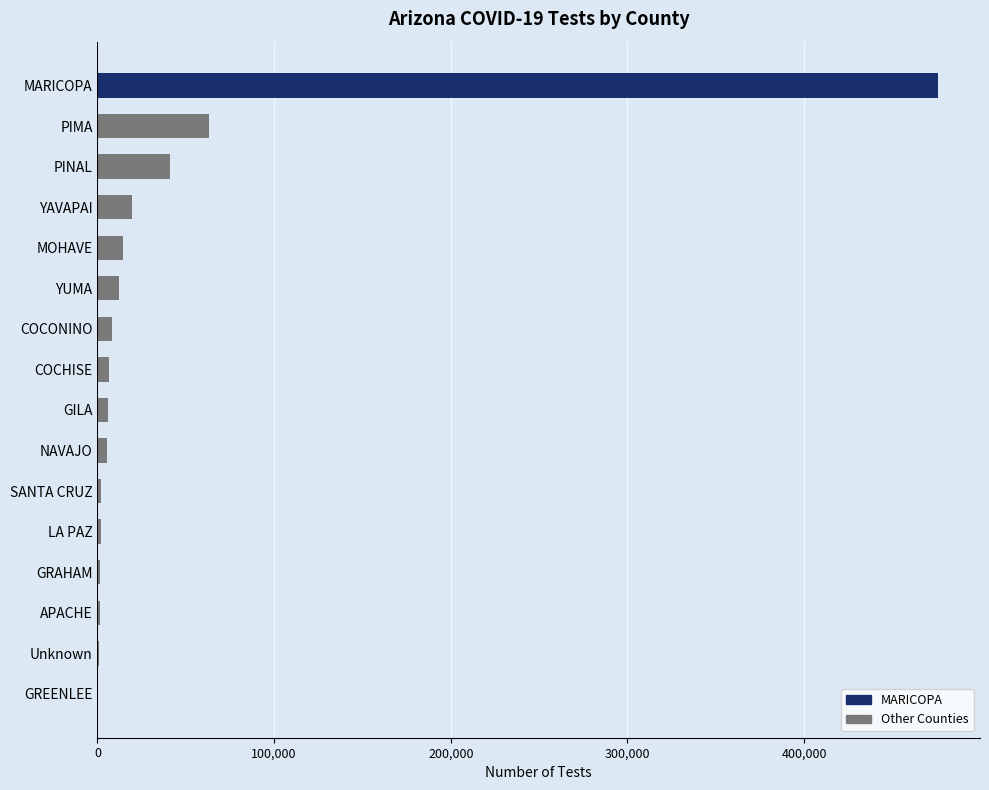

Between APACHE and MARICOPA, which is larger?

MARICOPA